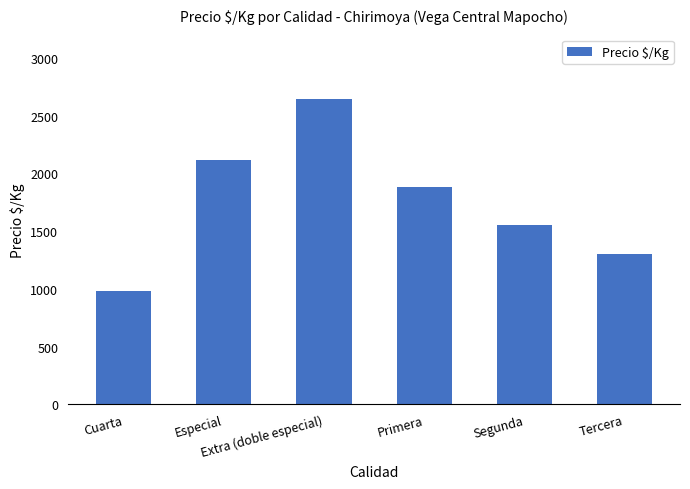

Approximately how many times larger is the value at Extra (doble especial) compared to Segunda?

1.7